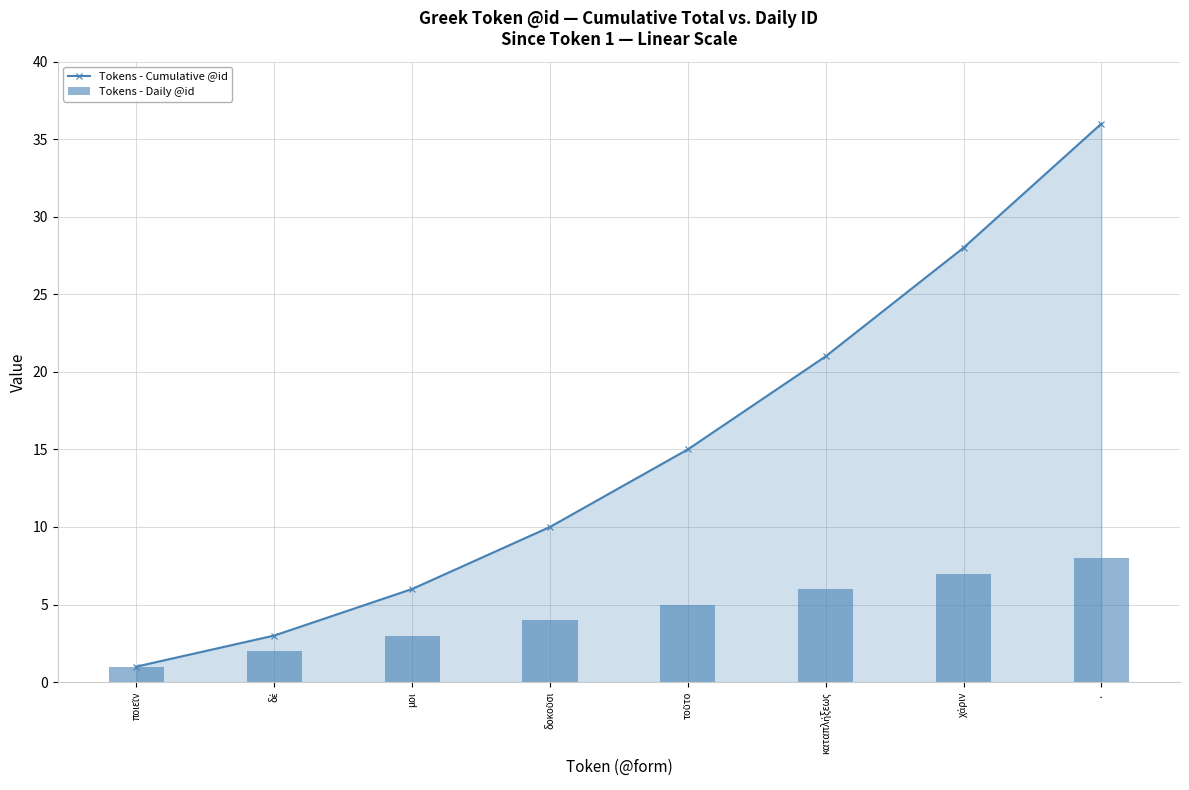

What is the total value across all series at τοῦτο?

20